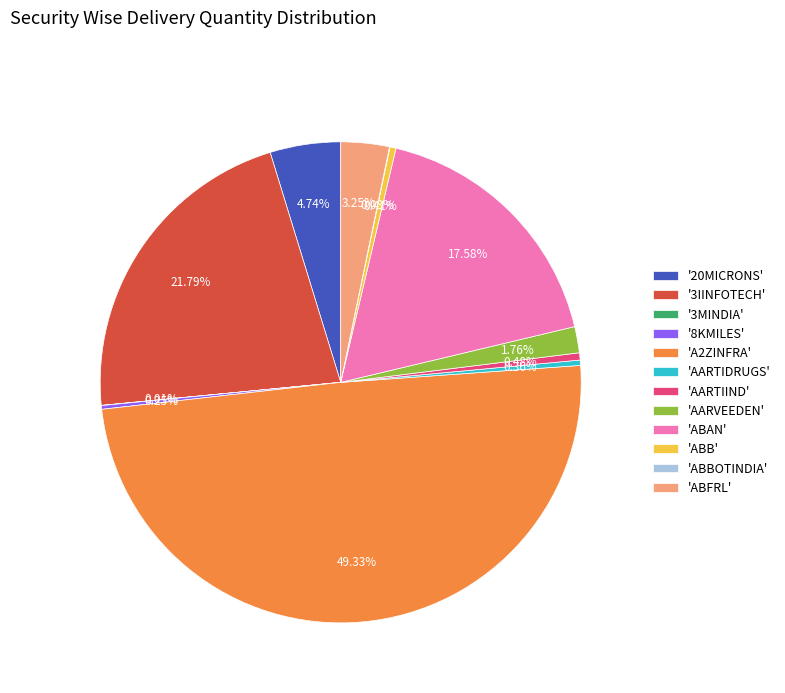

Combined, do 'ABFRL' and '20MICRONS' account for over 50%?

No